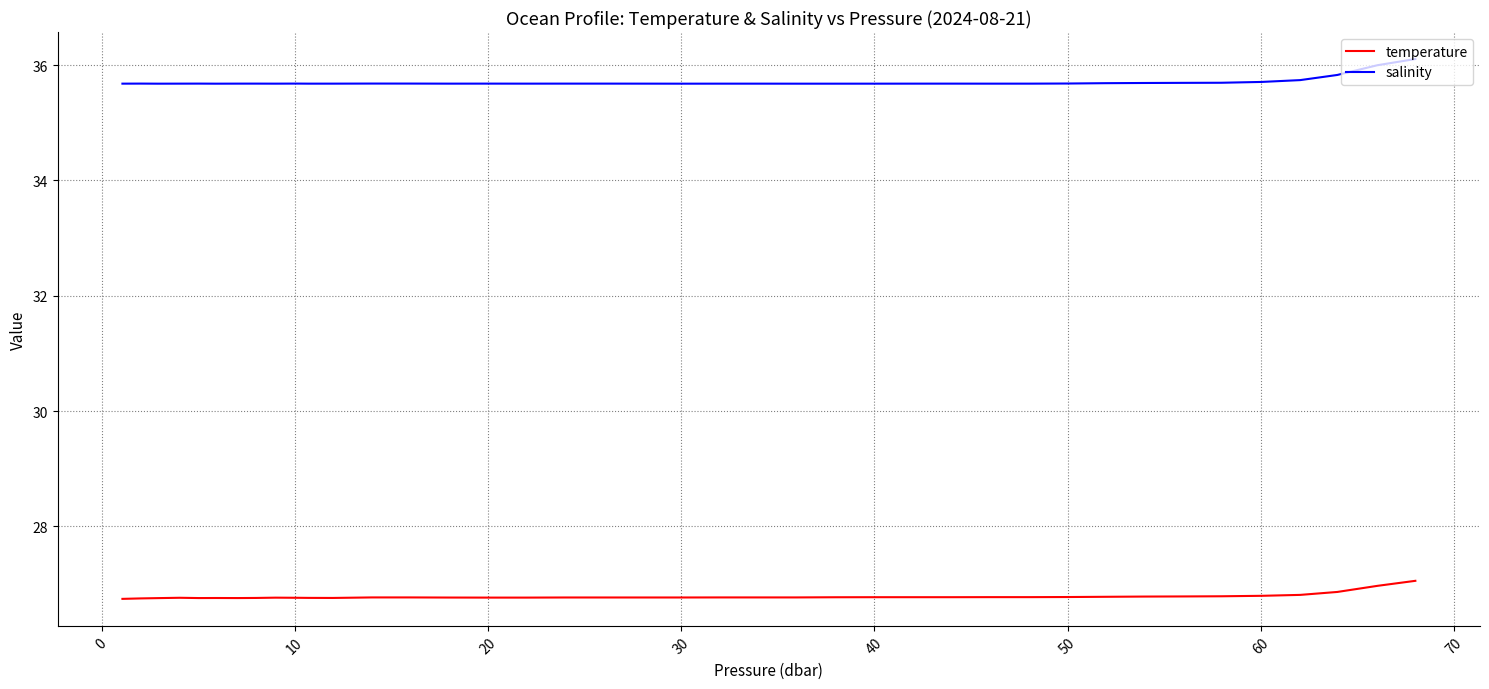

What are all the series names shown in the legend?

temperature, salinity